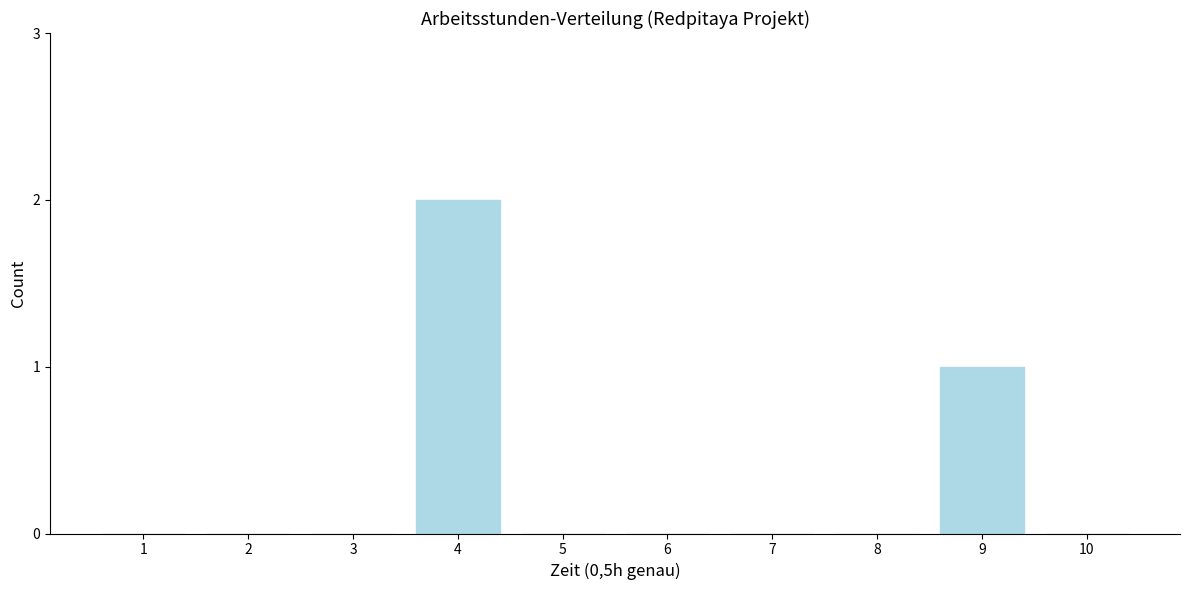

Reading left to right, transcribe all the data shown in this chart.

1=0	2=0	3=0	4=2	5=0	6=0	7=0	8=0	9=1	10=0